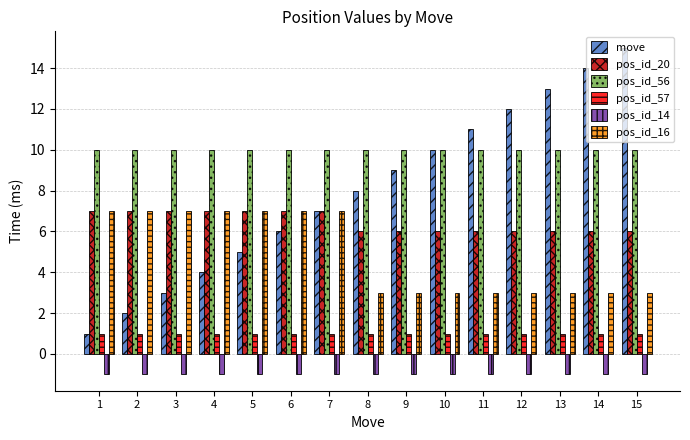

At which category is the sum across all series the highest?

15